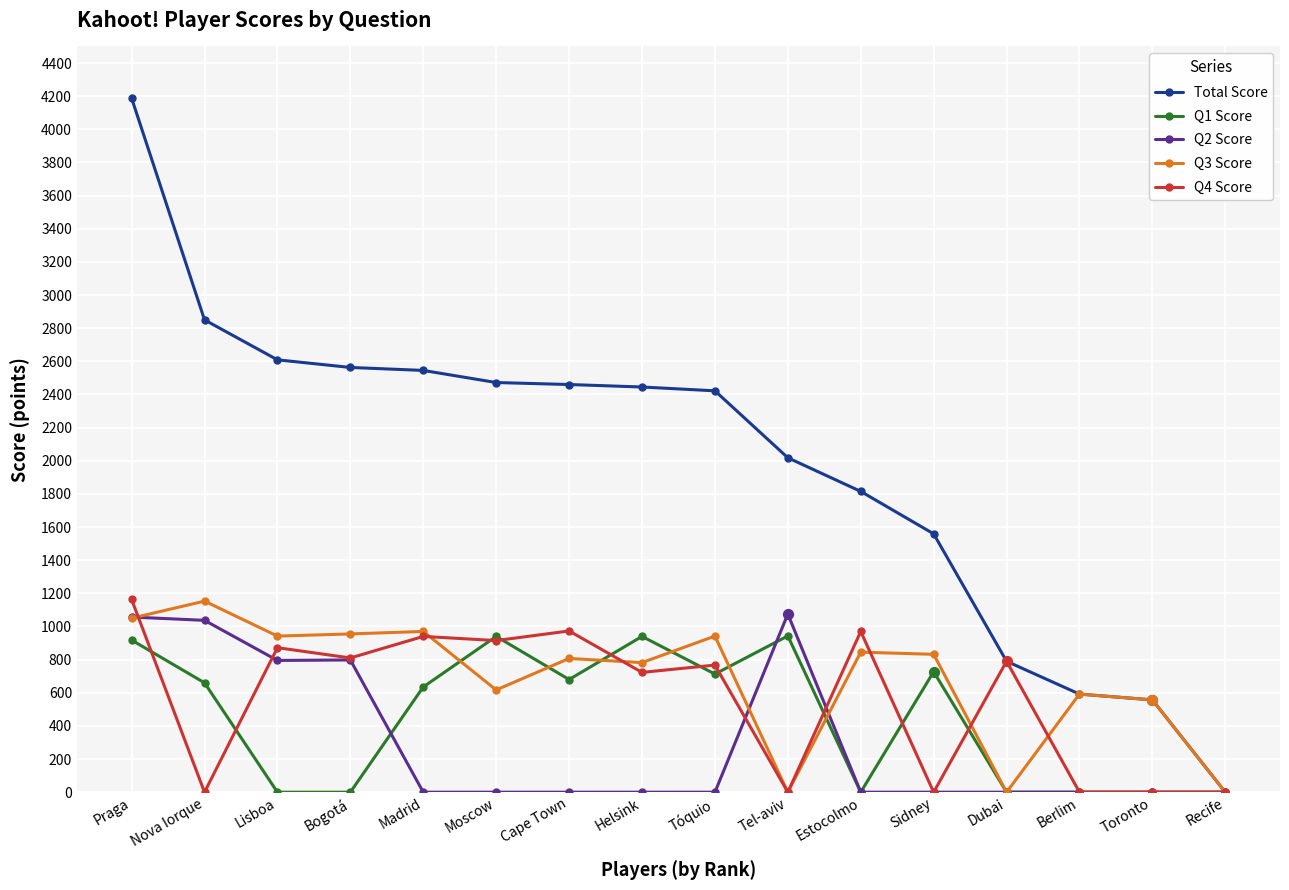

Which series has the largest total across all categories?

Total Score